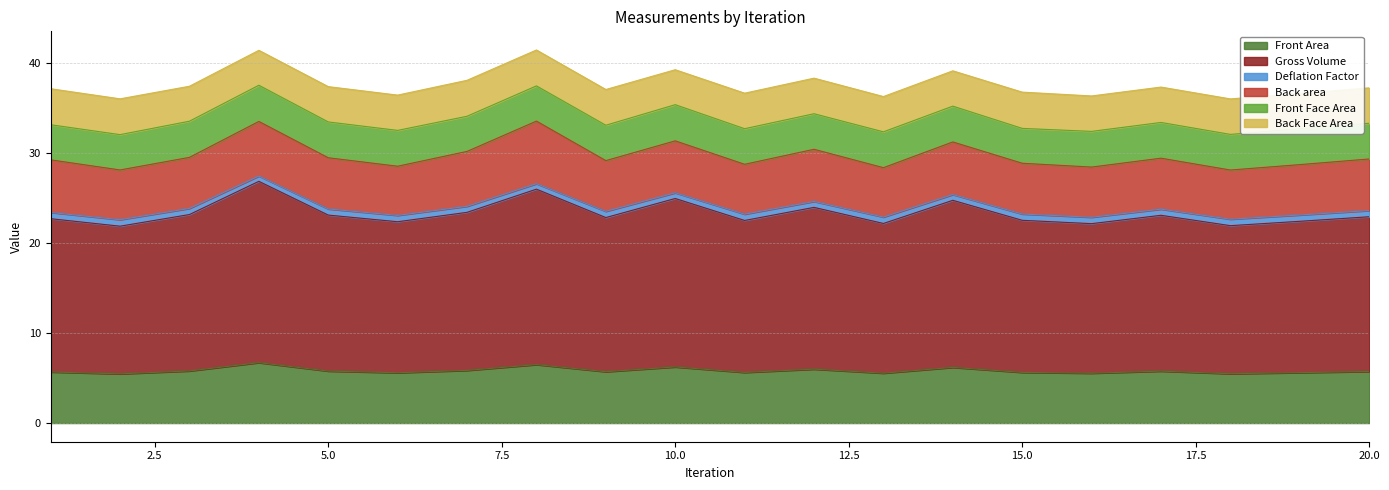

True or false: Deflation Factor and Gross Volume cross at least once.

False